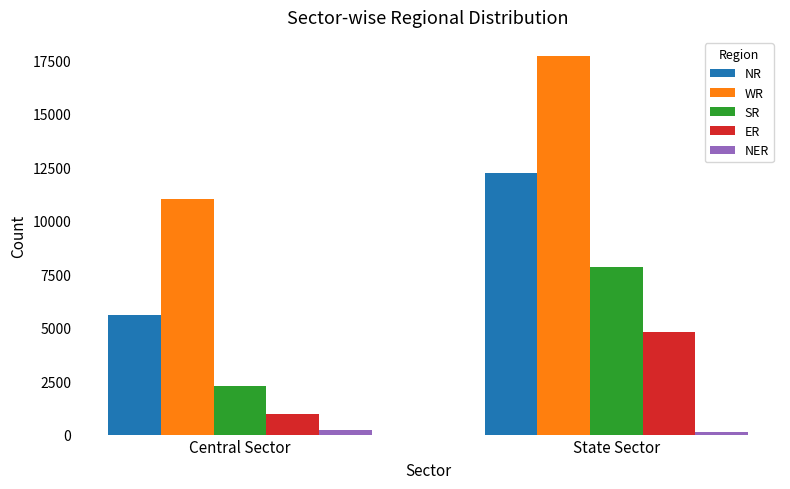

Rank the series at State Sector from highest to lowest value.

WR, NR, SR, ER, NER